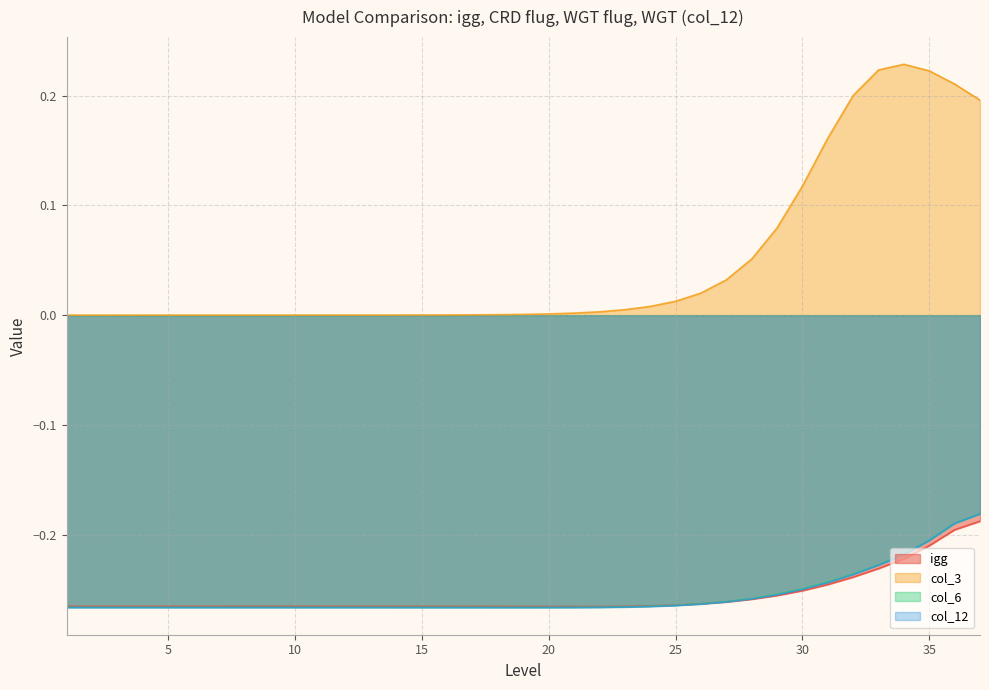

What is the sum of the col_6 values at 12 and 27?

-0.5